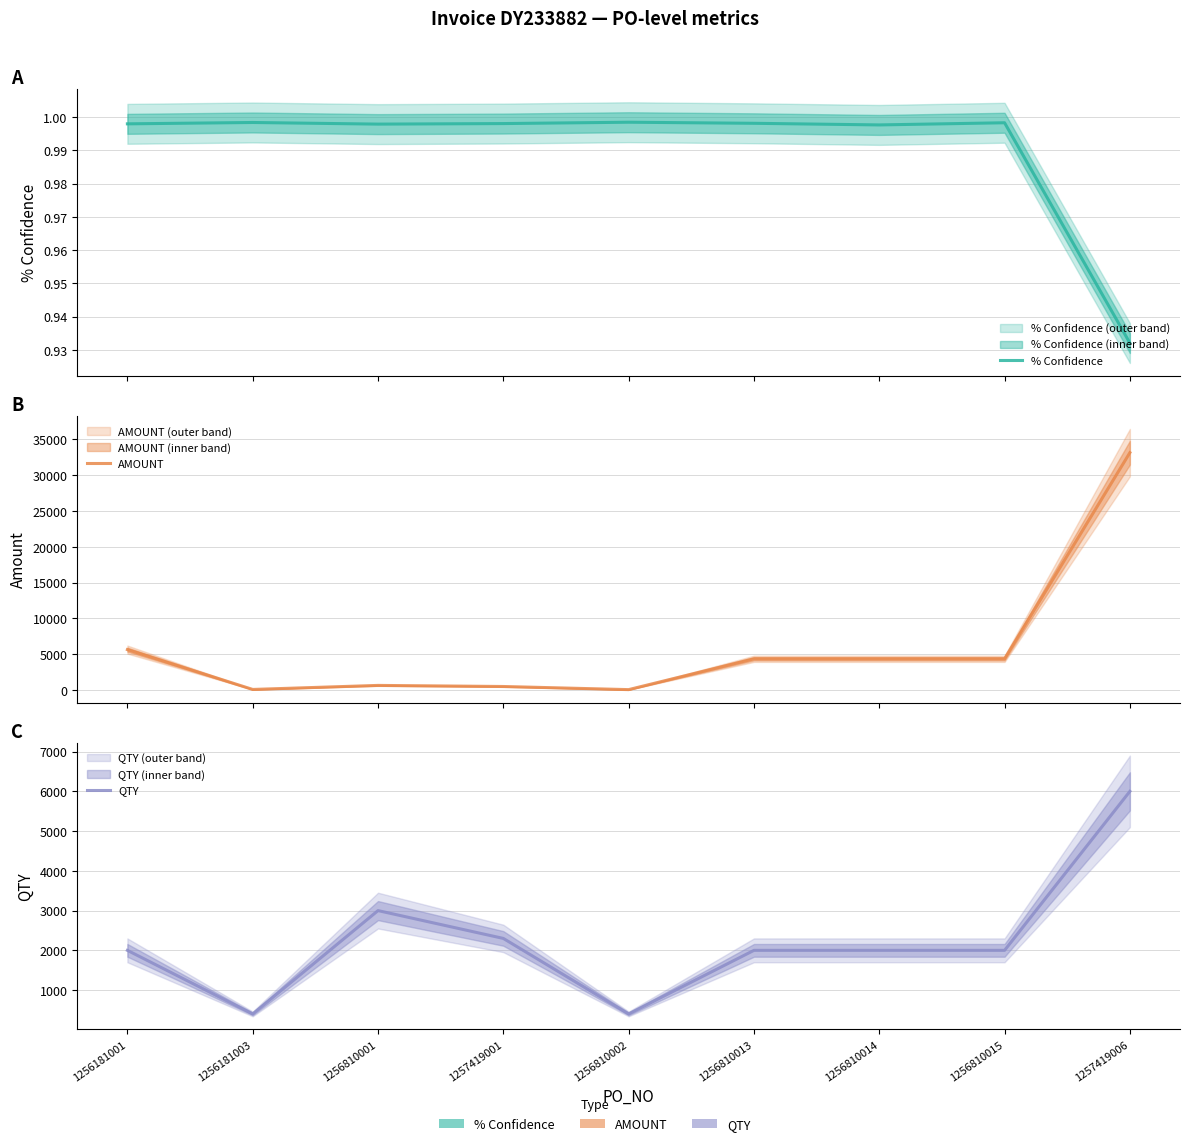

What is the label of the 5th point from the right?

1256810002